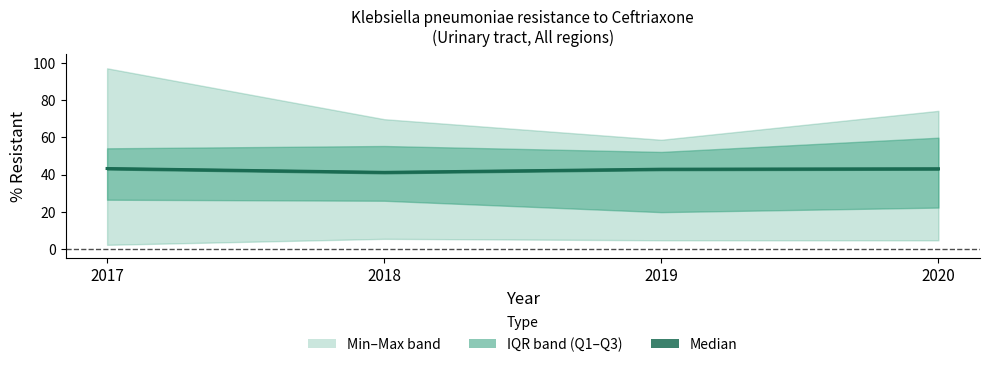

At which label does the data first exceed 43?

2017